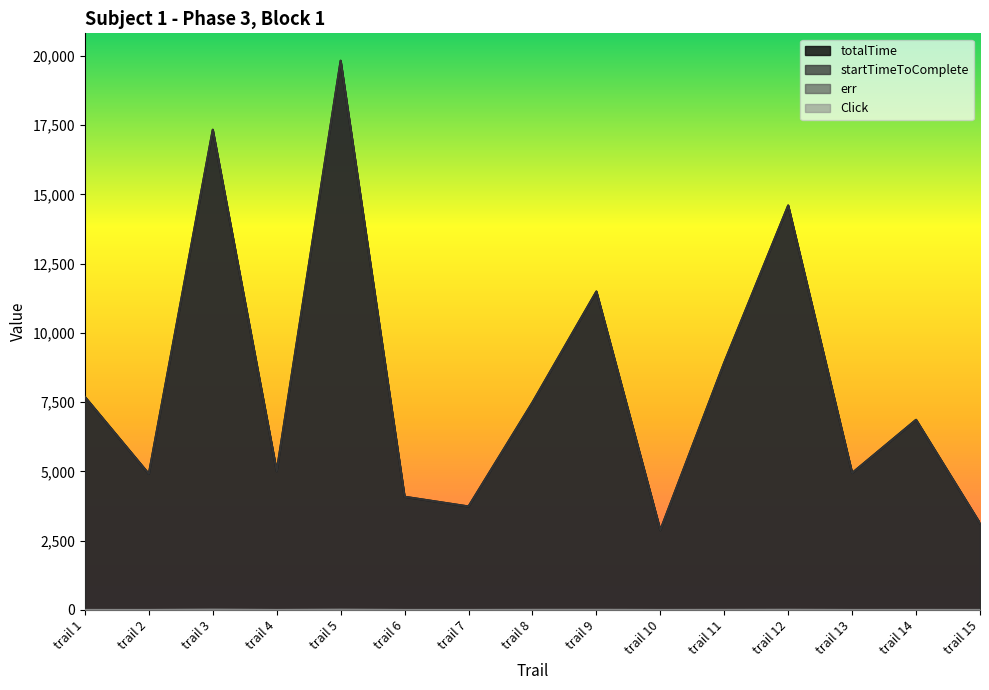

Is the value of startTimeToComplete at trail 3 greater than the value of totalTime at trail 10?

Yes